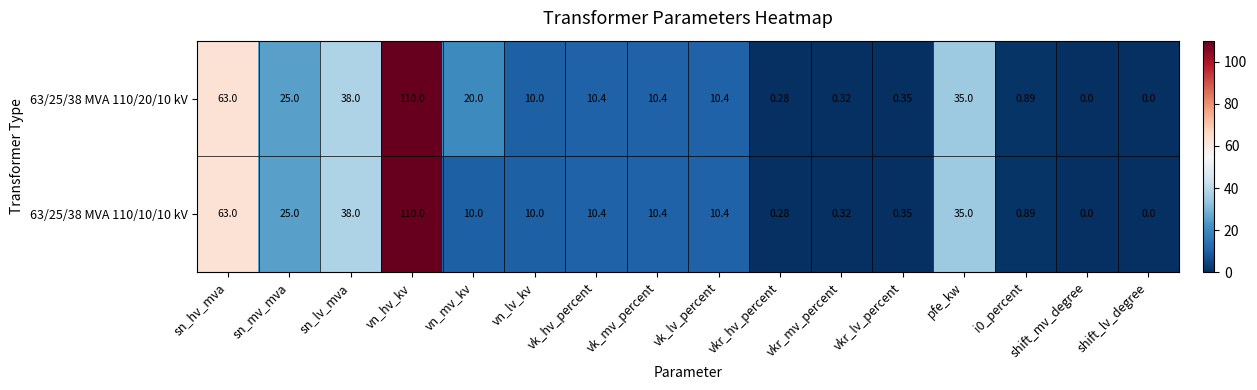

Where is 63/25/38 MVA 110/10/10 kV nearest to the value 55?

sn_hv_mva